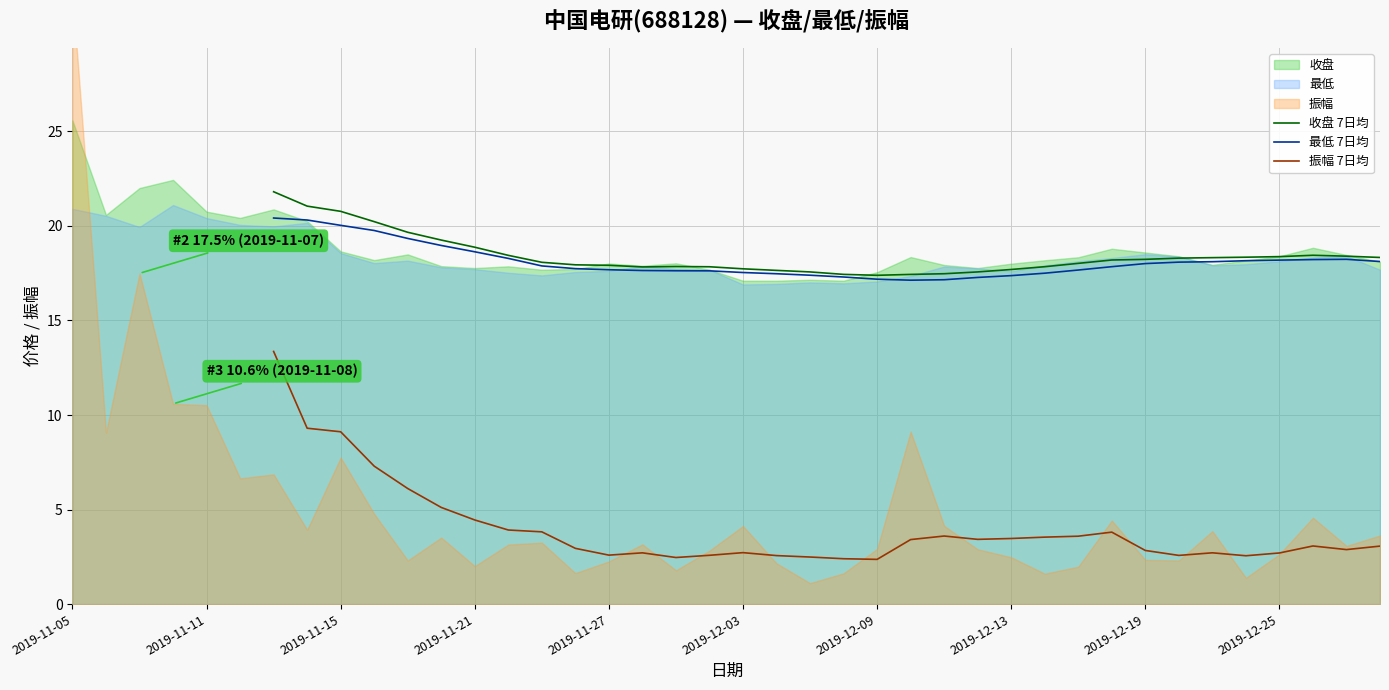

At 2019-11-27, list the series in order from smallest to largest.

振幅 7日均, 最低 7日均, 收盘 7日均